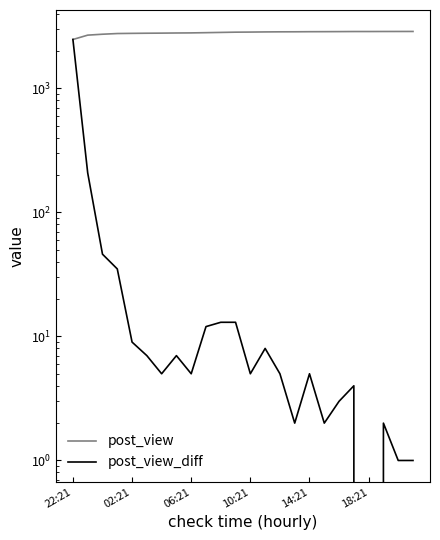

What is the sum of the post_view values at 19 and 02:21?

5552